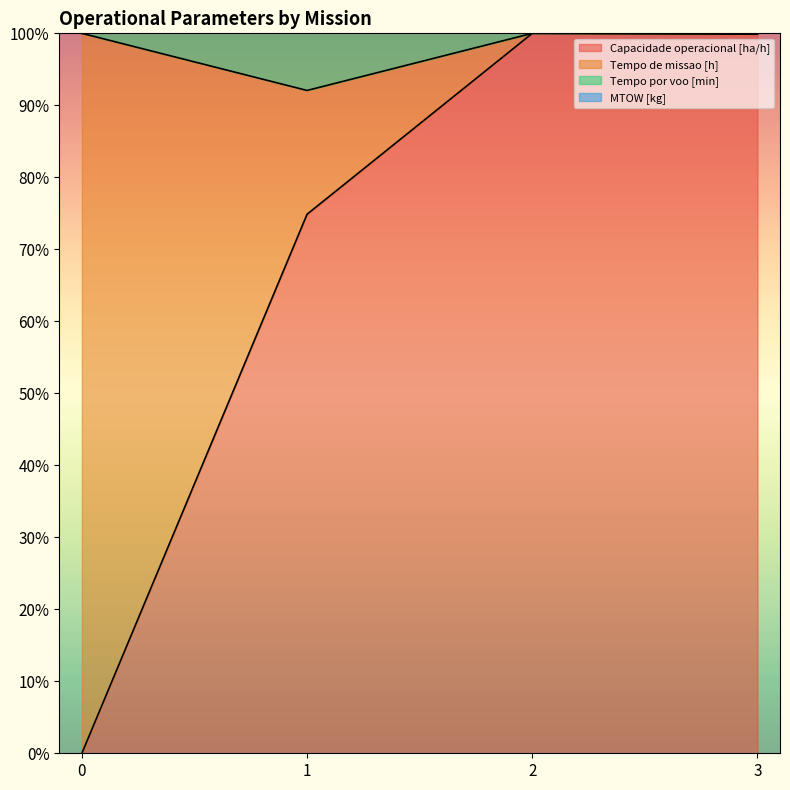

What is the value of the Capacidade operacional [ha/h] point at the 2nd from the left?

74.9